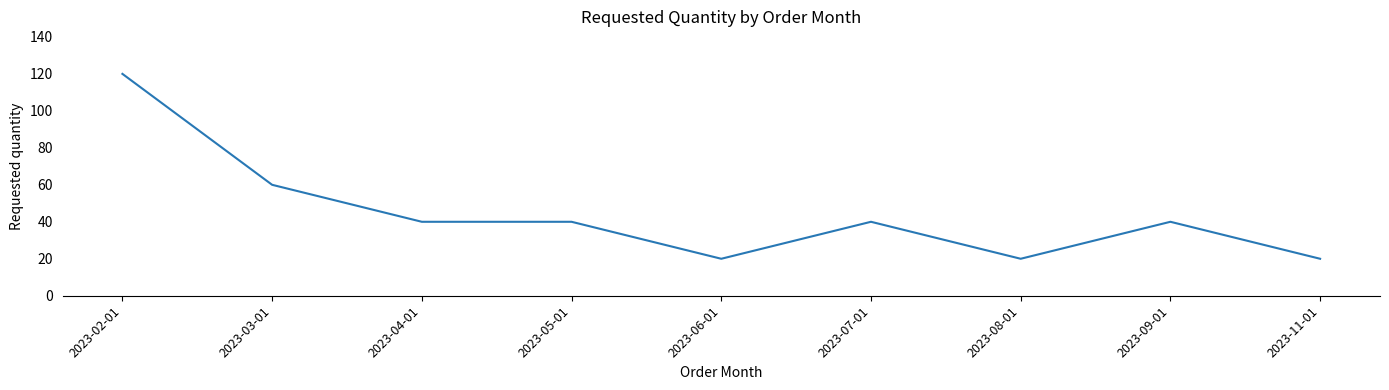

What is the minimum value shown in the chart?

20